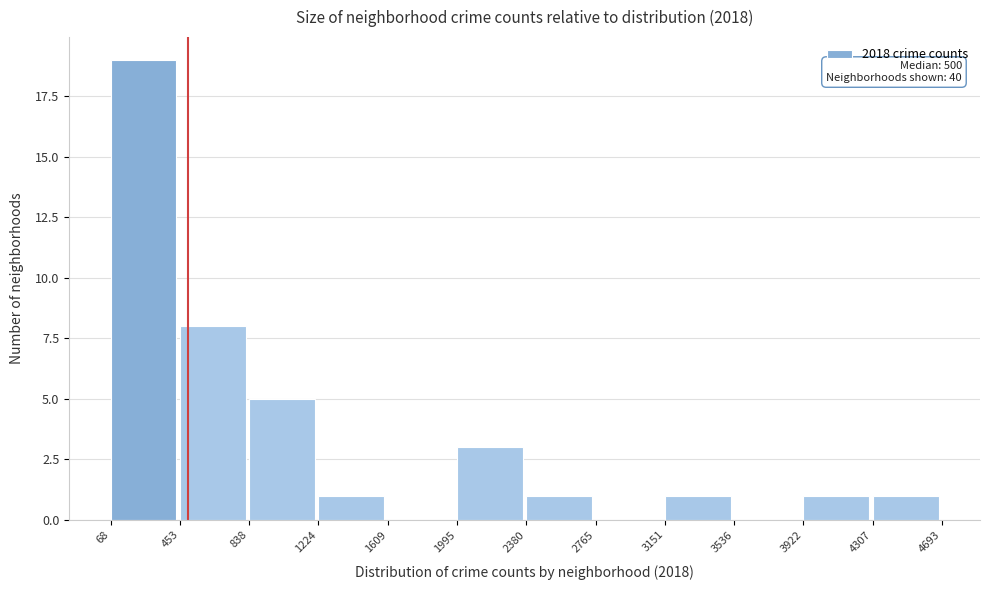

Which range on the x-axis has the tallest bar?

68 to 453